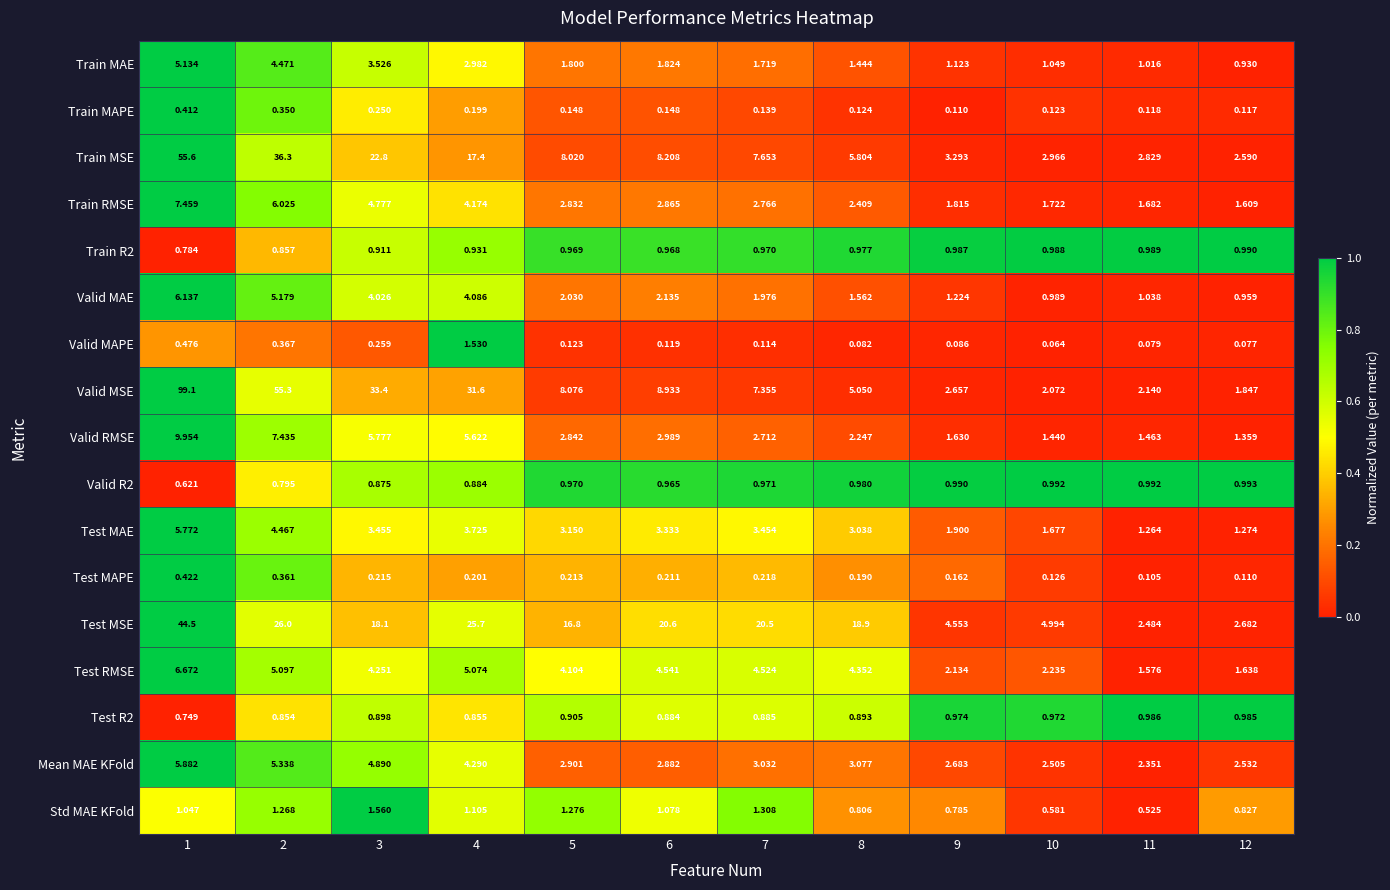

Rank the series at 7 from highest to lowest value.

Test MSE, Train MSE, Valid MSE, Test RMSE, Test MAE, Mean MAE KFold, Train RMSE, Valid RMSE, Valid MAE, Train MAE, Std MAE KFold, Valid R2, Train R2, Test R2, Test MAPE, Train MAPE, Valid MAPE